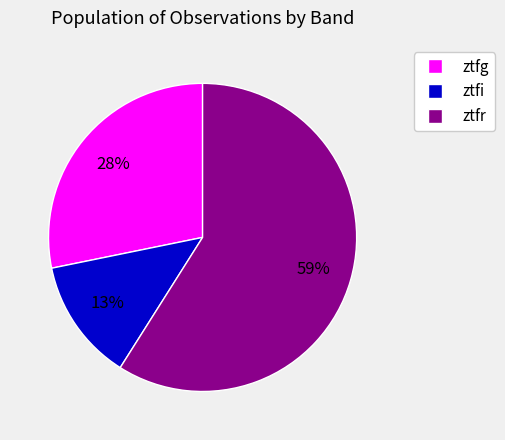

Combined, do ztfr and ztfi account for over 50%?

Yes